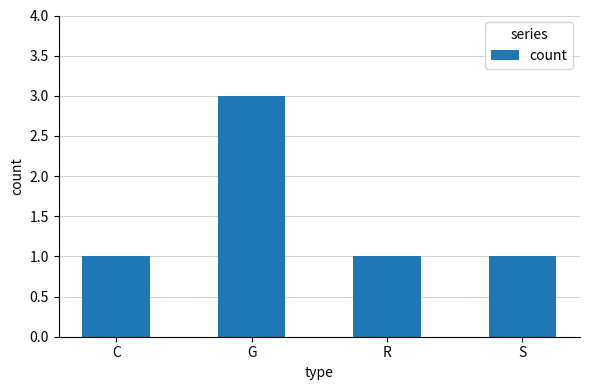

What is the minimum value shown in the chart?

1